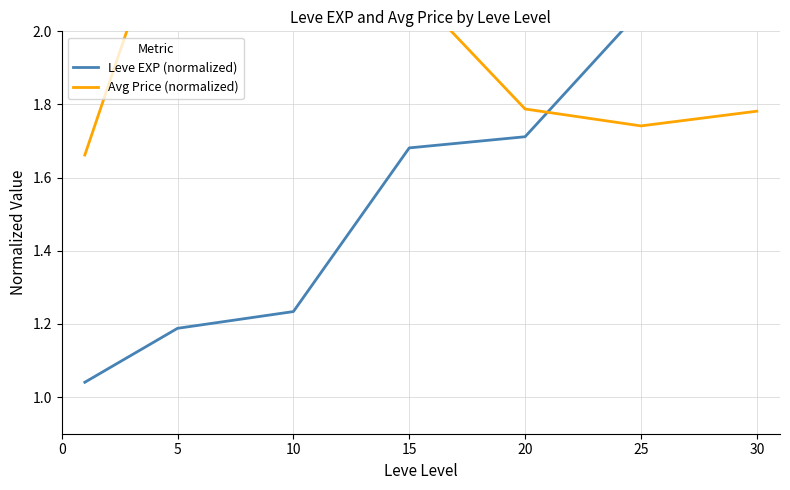

What is the maximum value for Leve EXP (normalized)?

2.8